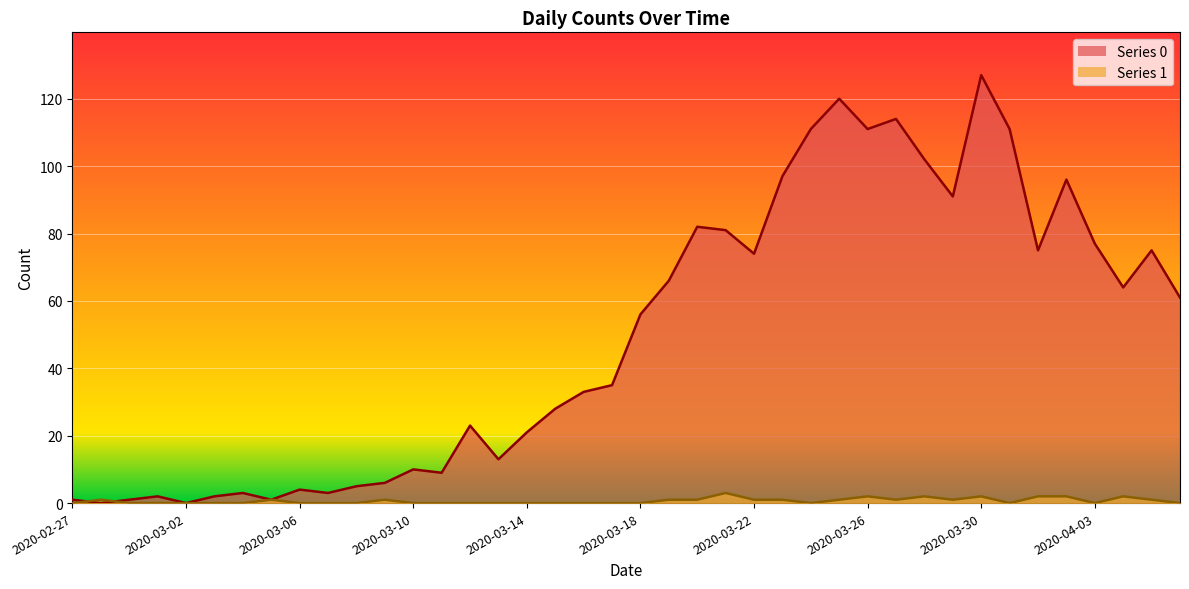

What is the label of the 13th point from the left?

2020-03-10